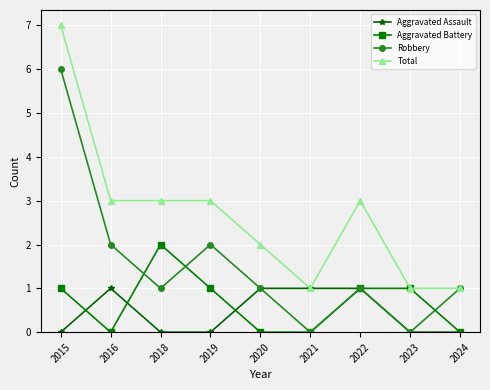

Between 2016 and 2024, which series saw the biggest shift?

Total